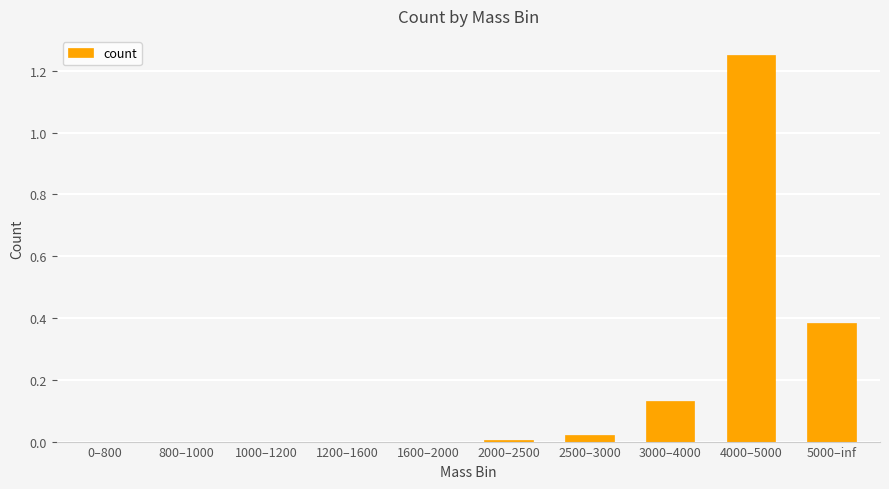

Are the bars horizontal?

No